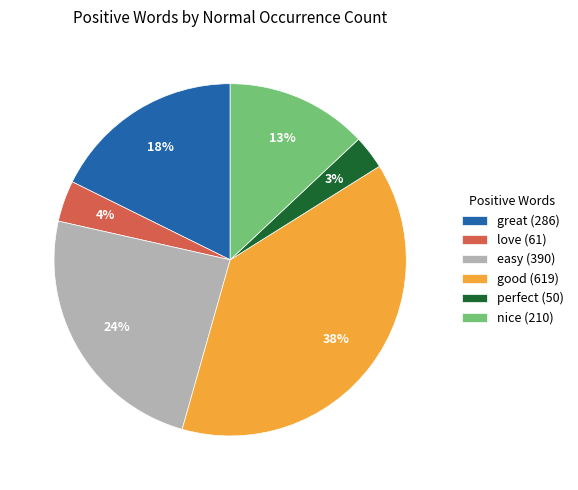

How many slices are in this pie chart?

6